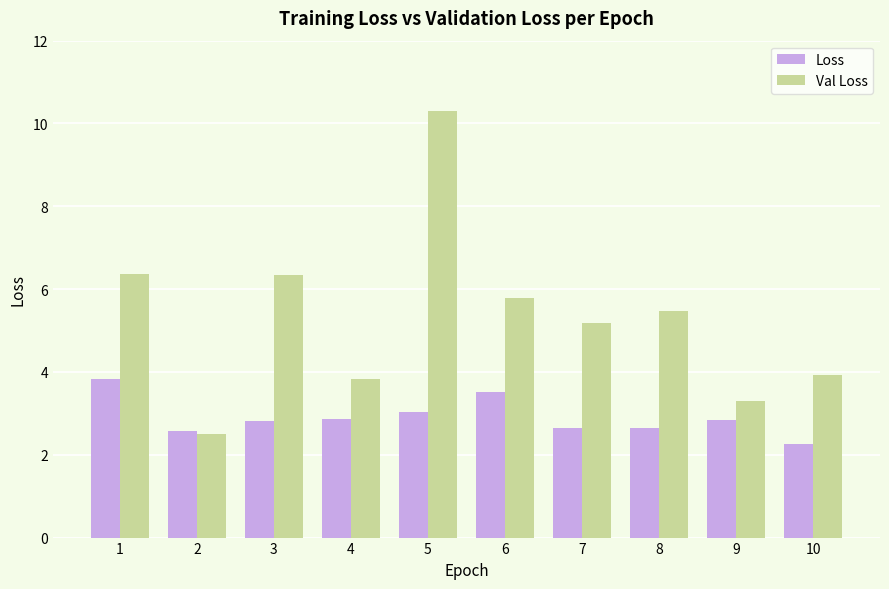

Rank the series by their average value, from lowest to highest.

Loss, Val Loss